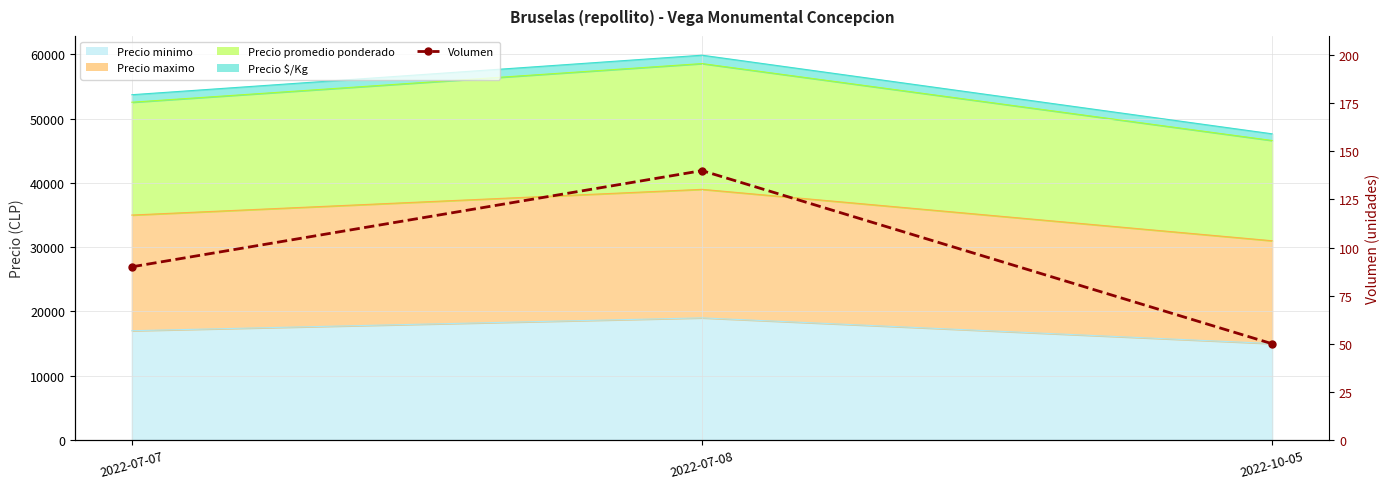

How many data points are less than 90?

1